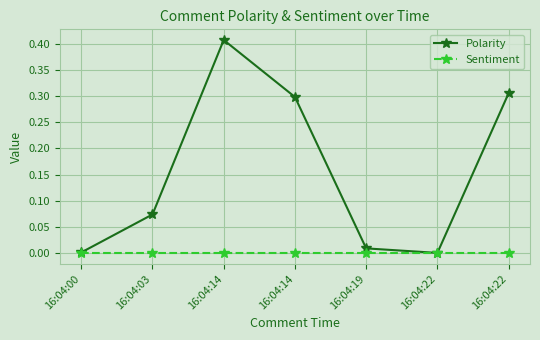

Reading right to left, list all the values displayed in this chart.

Polarity: 0.3	0.0	0.0	0.3	0.4	0.1	0.0
Sentiment: 0.0	0.0	0.0	0.0	0.0	0.0	0.0